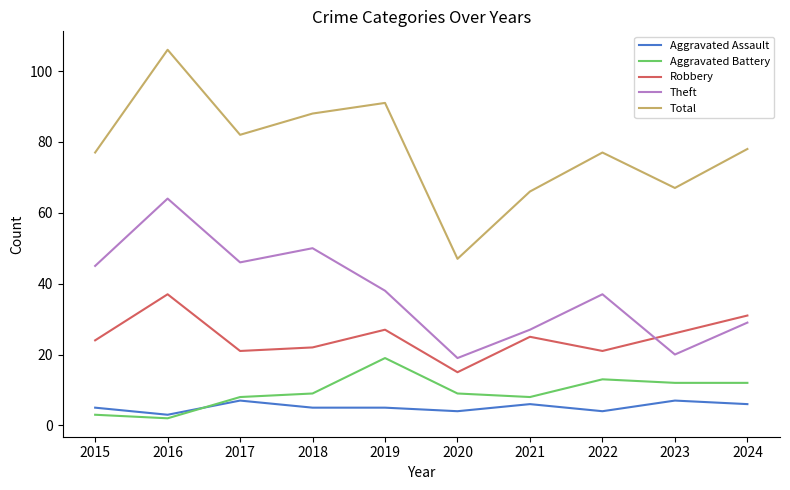

True or false: Robbery and Aggravated Battery cross at least once.

False